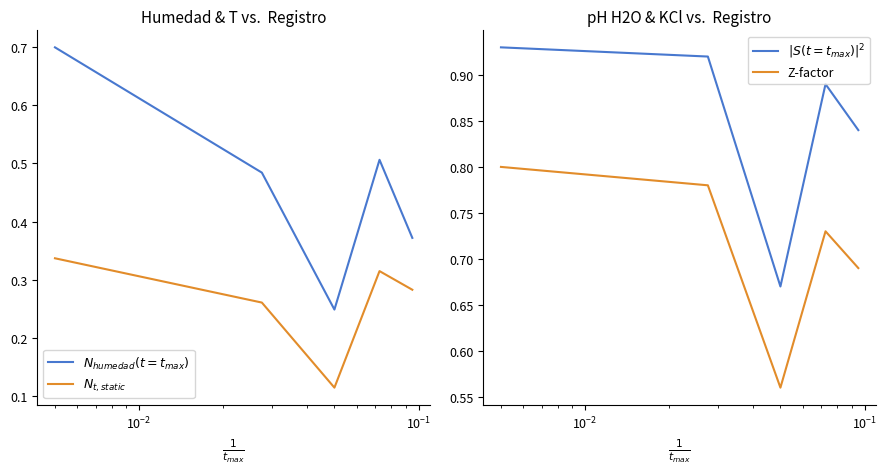

Which series has the largest total across all categories?

analitico_ph_h2o